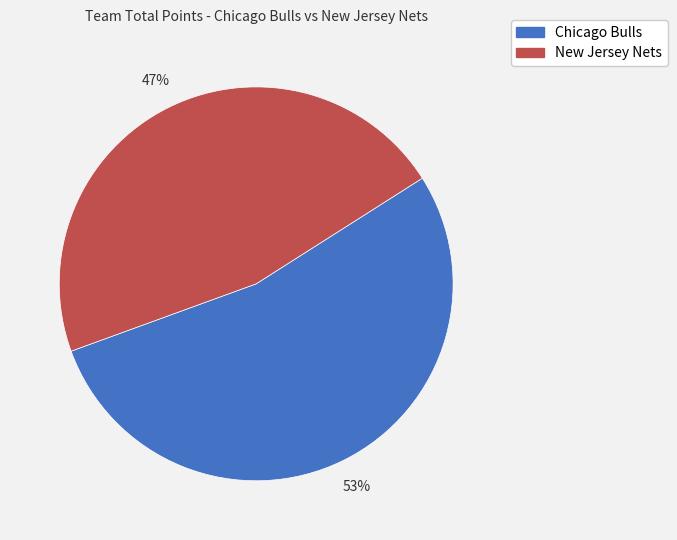

How many slices are in this pie chart?

2